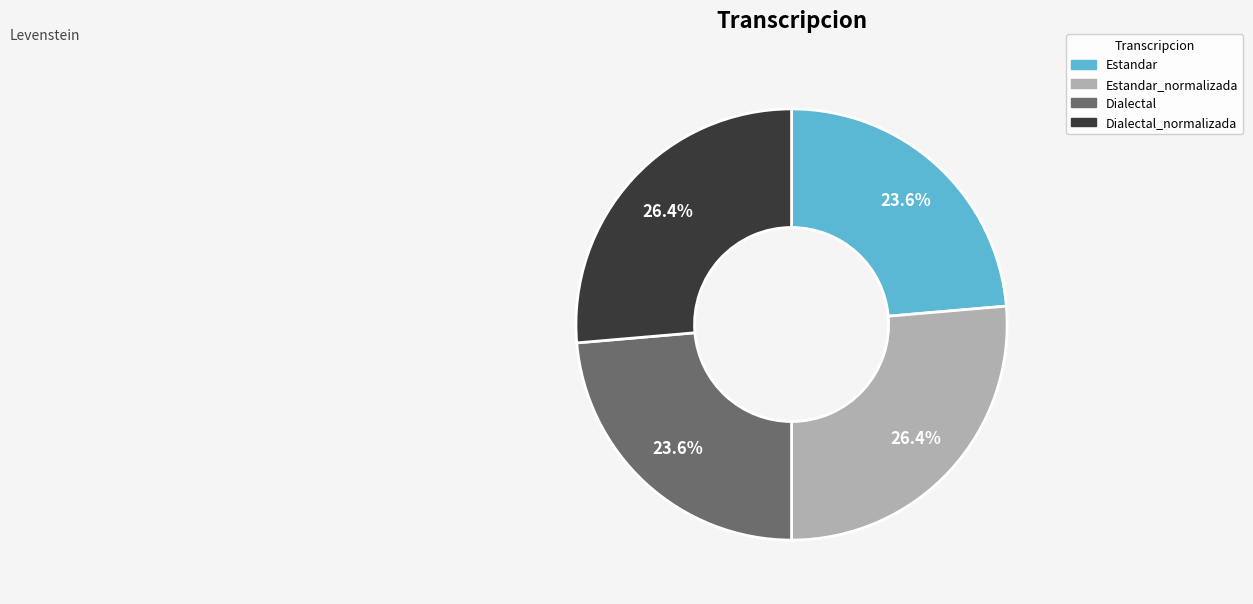

How many slices are in this pie chart?

4